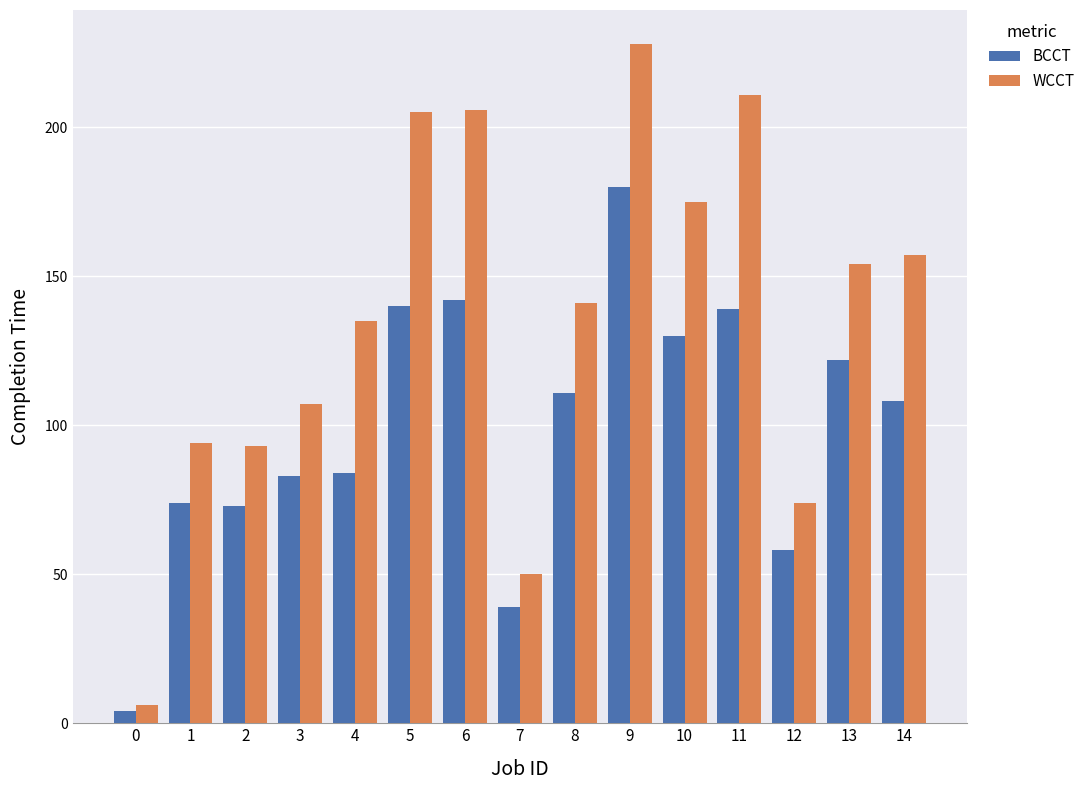

Reading left to right, list all the values displayed in this chart.

BCCT: 0=4	1=74	2=73	3=83	4=84	5=140	6=142	7=39	8=111	9=180	10=130	11=139	12=58	13=122	14=108
WCCT: 0=6	1=94	2=93	3=107	4=135	5=205	6=206	7=50	8=141	9=228	10=175	11=211	12=74	13=154	14=157